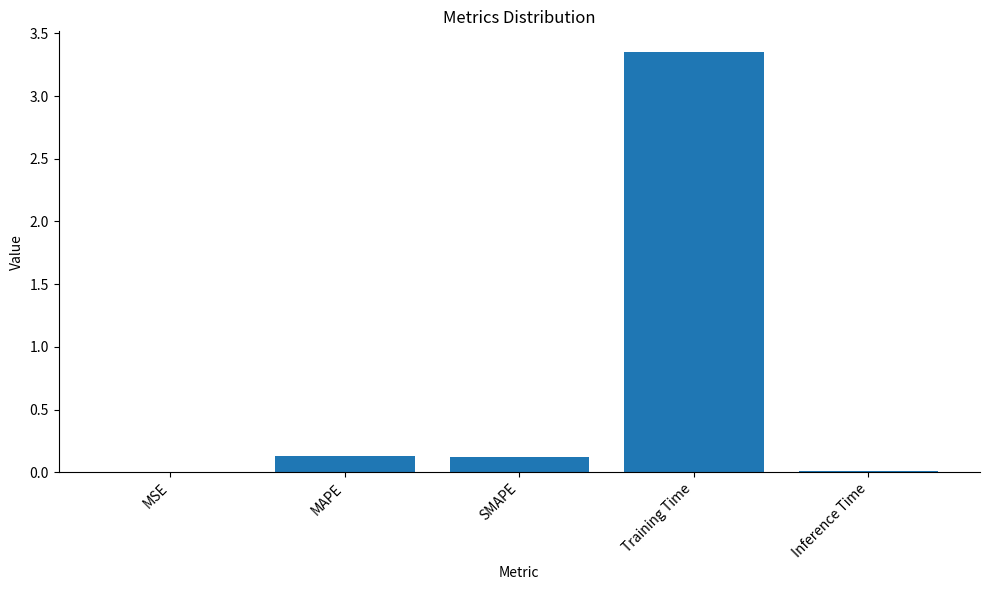

Which category has the highest value across all series?

Training Time